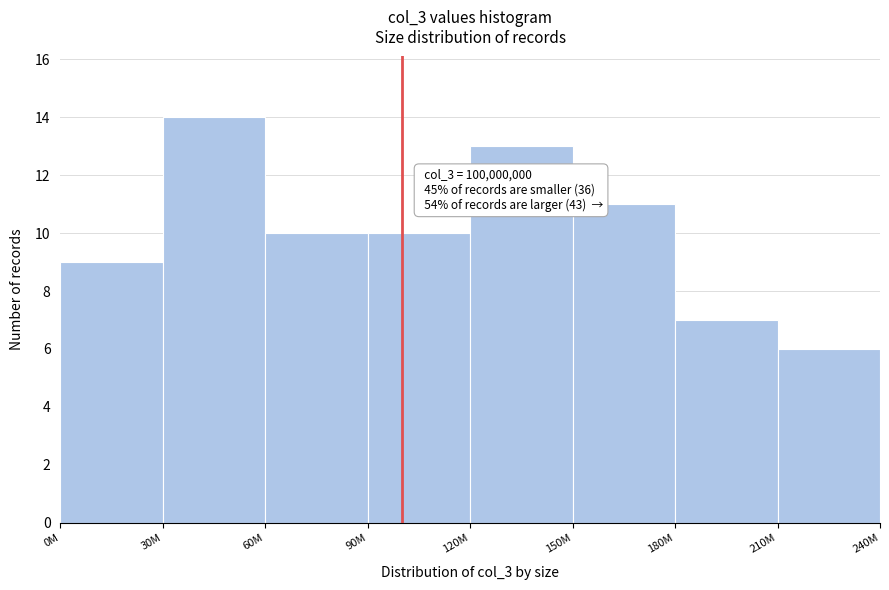

Reading left to right, extract all data points from this chart.

0M=9	30M=14	60M=10	90M=10	120M=13	150M=11	180M=7	210M=6